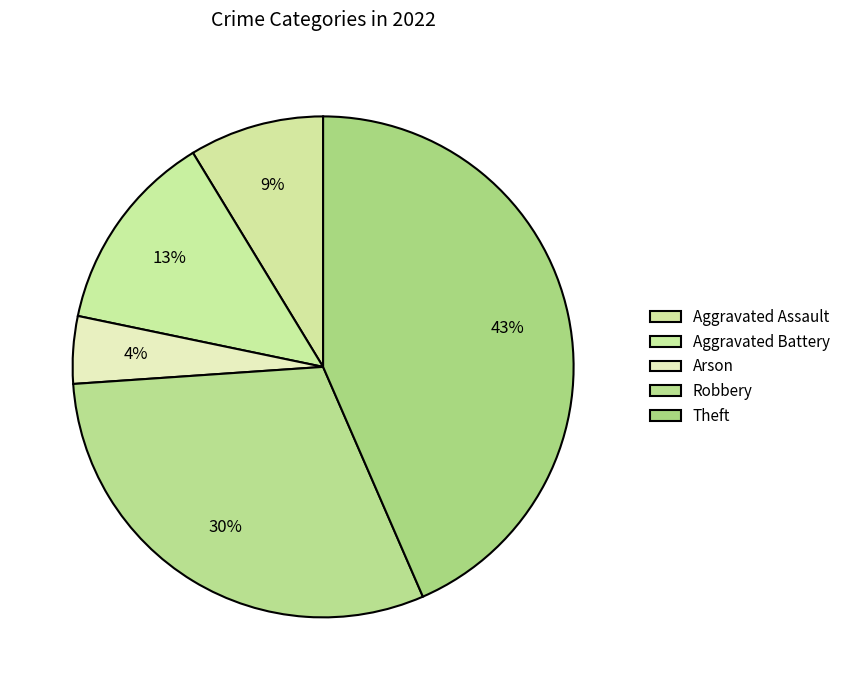

Is it true that Aggravated Assault is 1% of the pie?

False